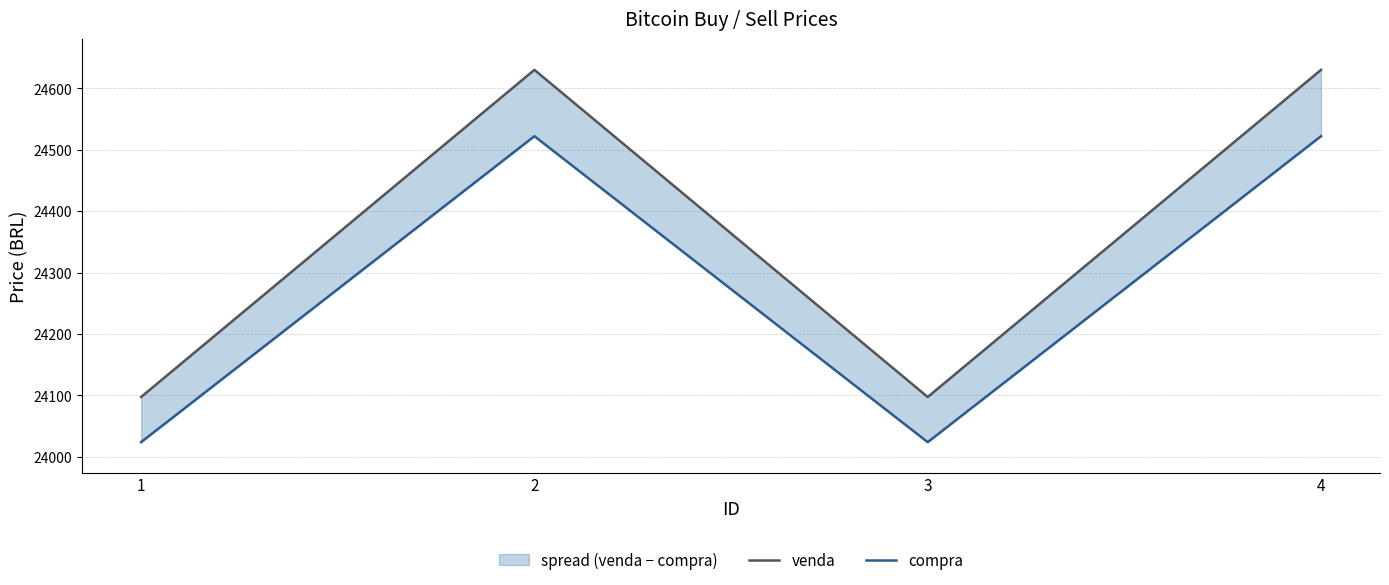

True or false: compra and venda cross at least once.

False